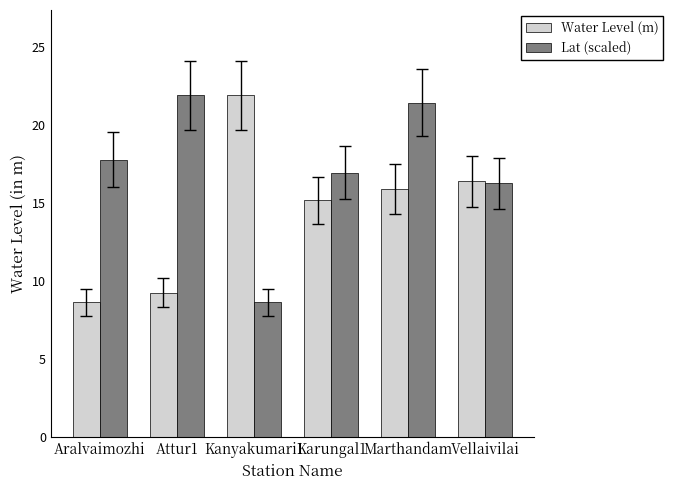

At which label does Water Level (m) reach its peak?

Kanyakumari1